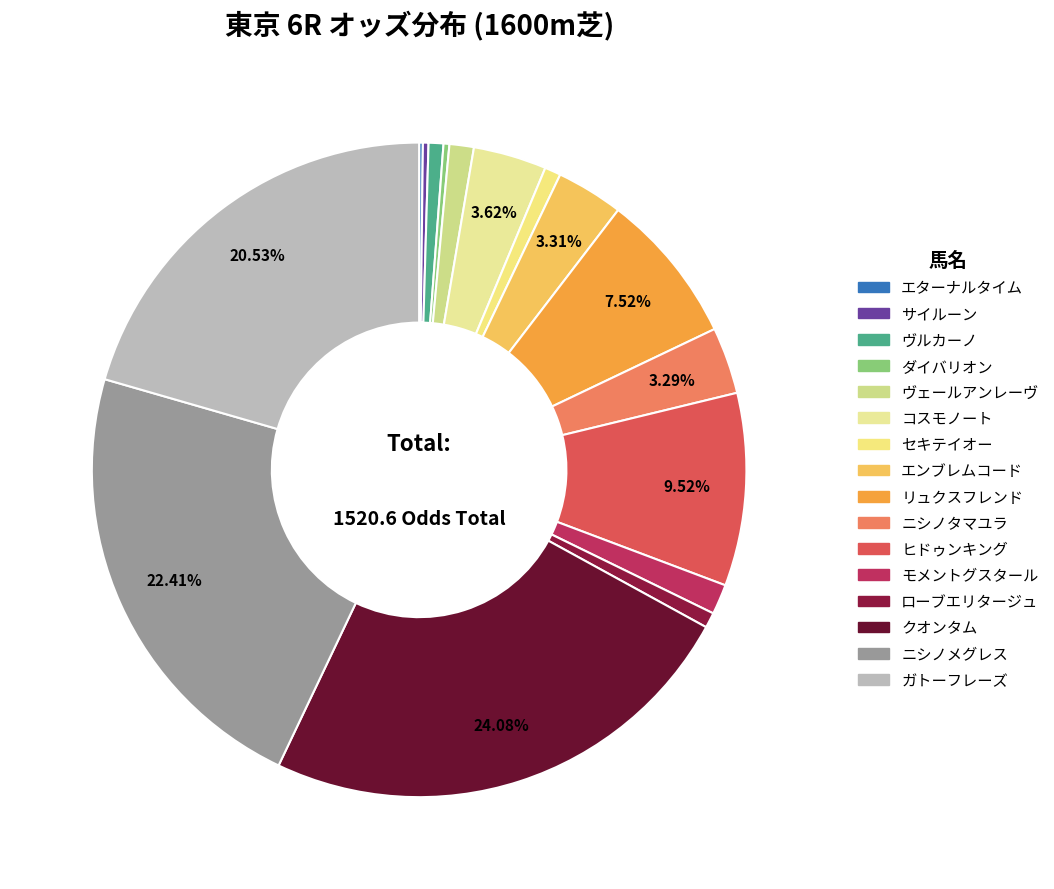

How many segments does this pie chart have?

16